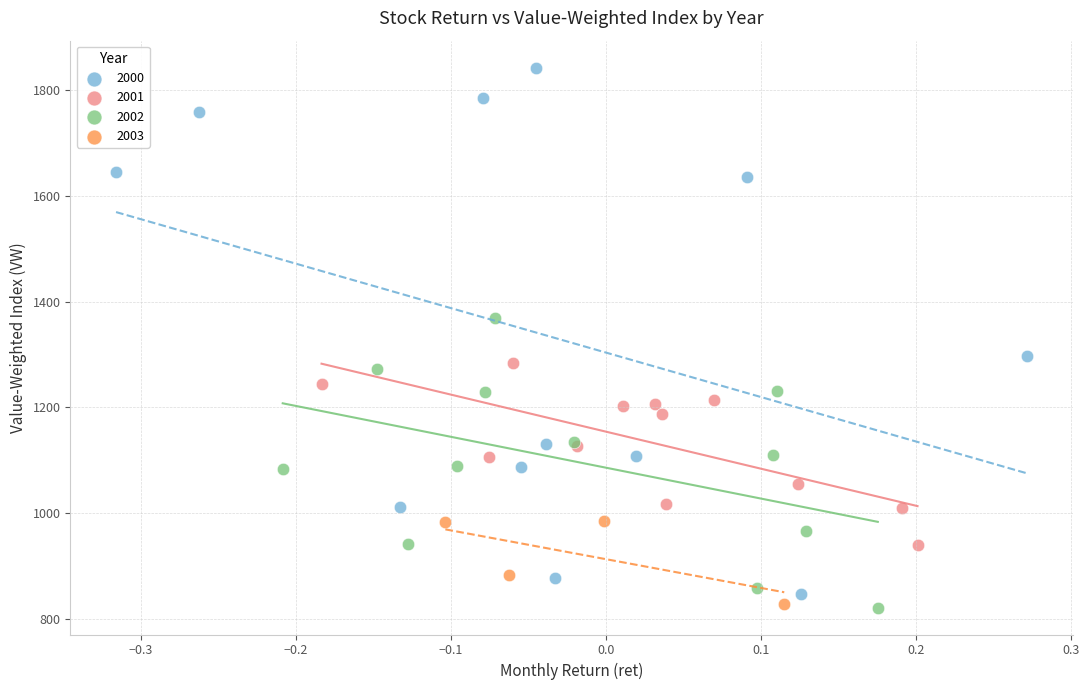

Which series contains the highest Y value?

2000